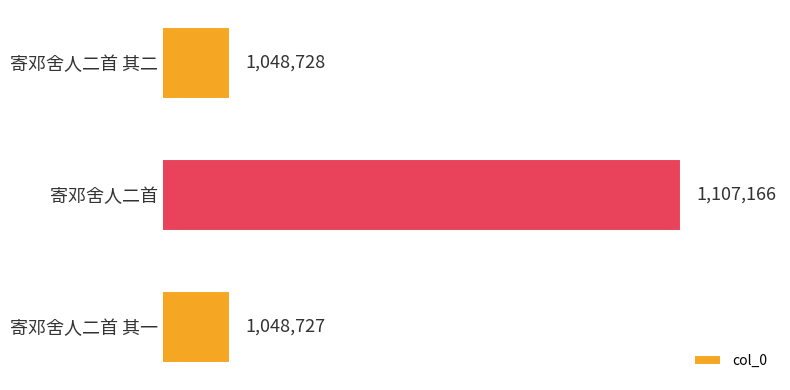

How many bars are there in total?

3